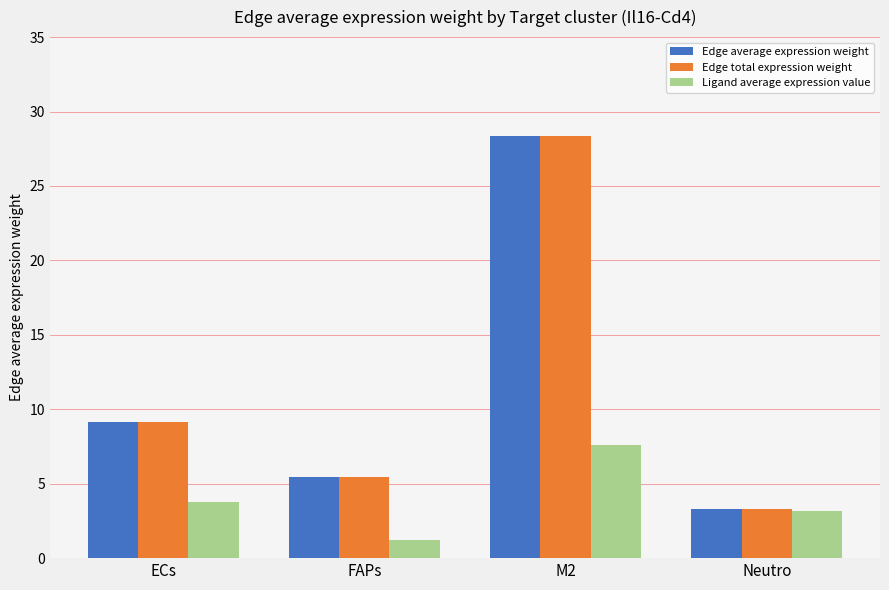

What is the highest value of the Edge average expression weight series?

28.3